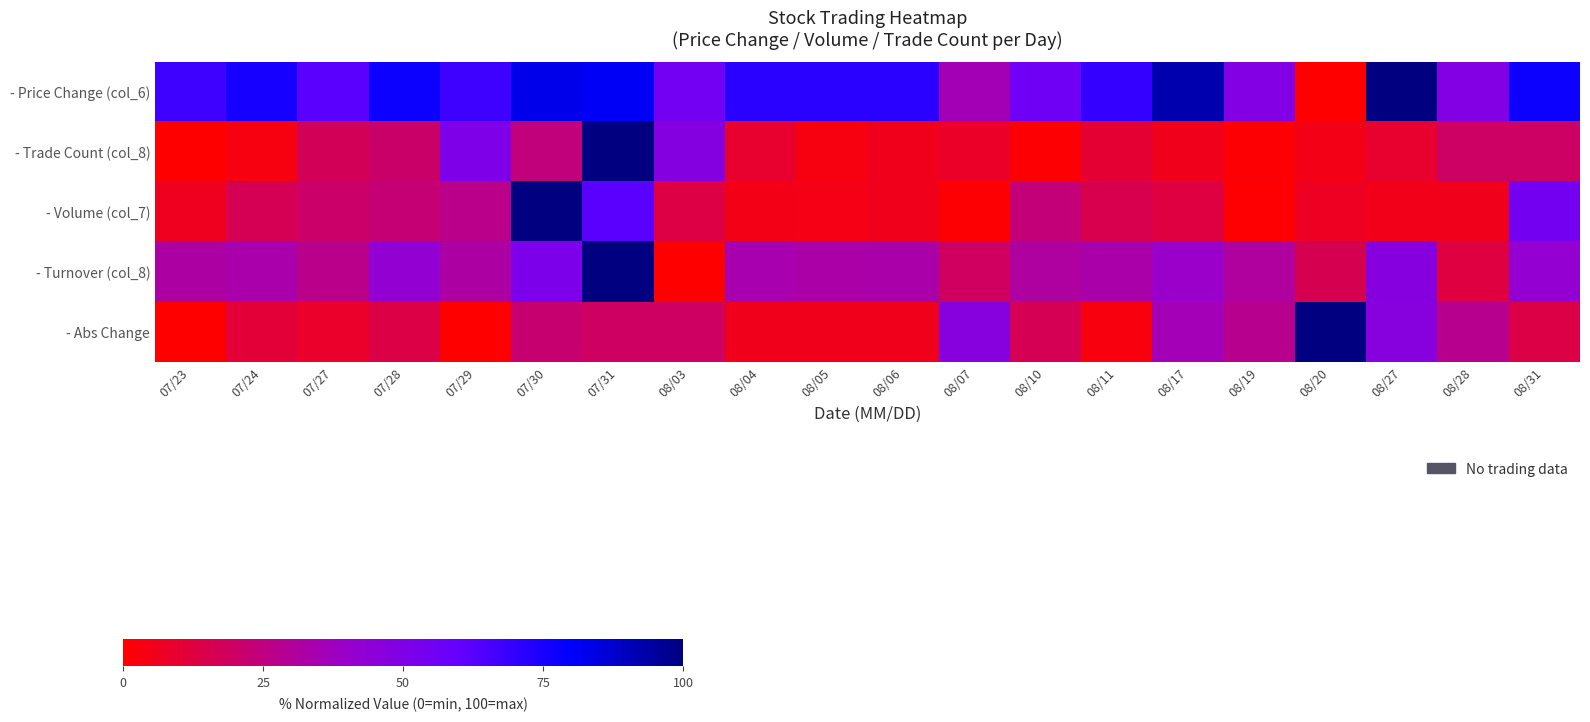

Which has a higher value, 07/28 or 08/11?

07/28